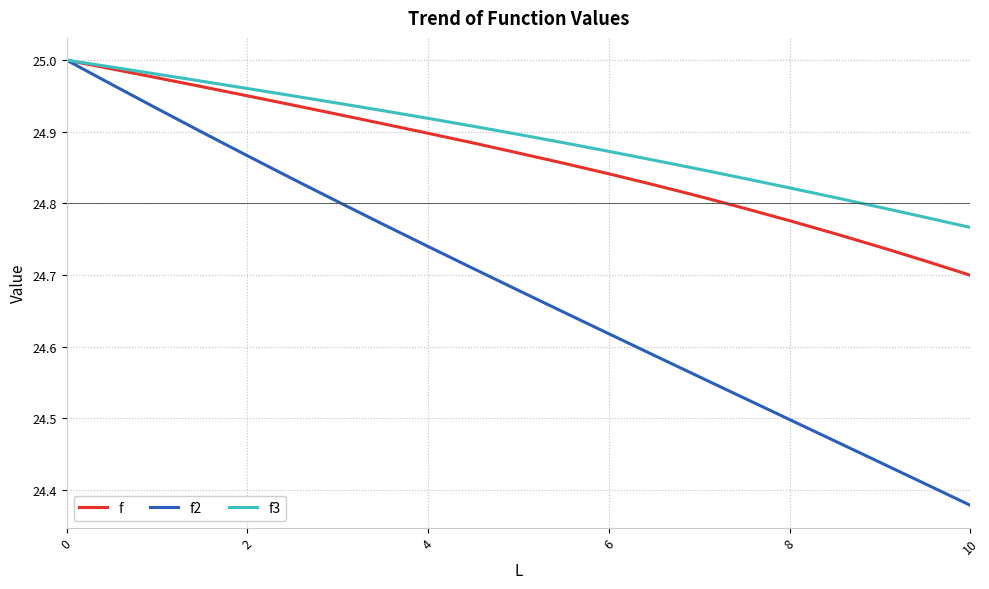

At how many categories does at least one series exceed 24?

21